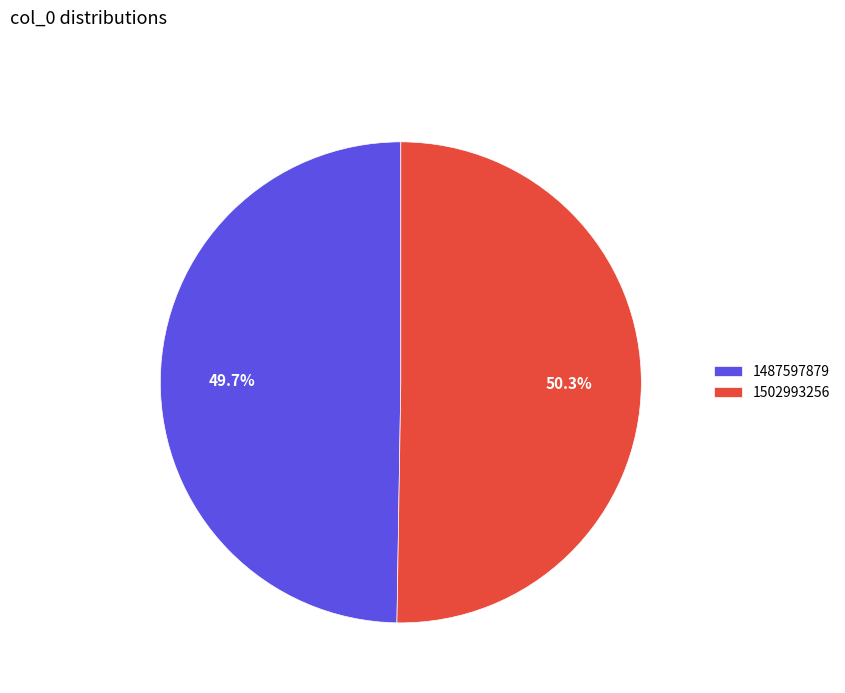

To the nearest percent, what is the average slice percentage?

50%